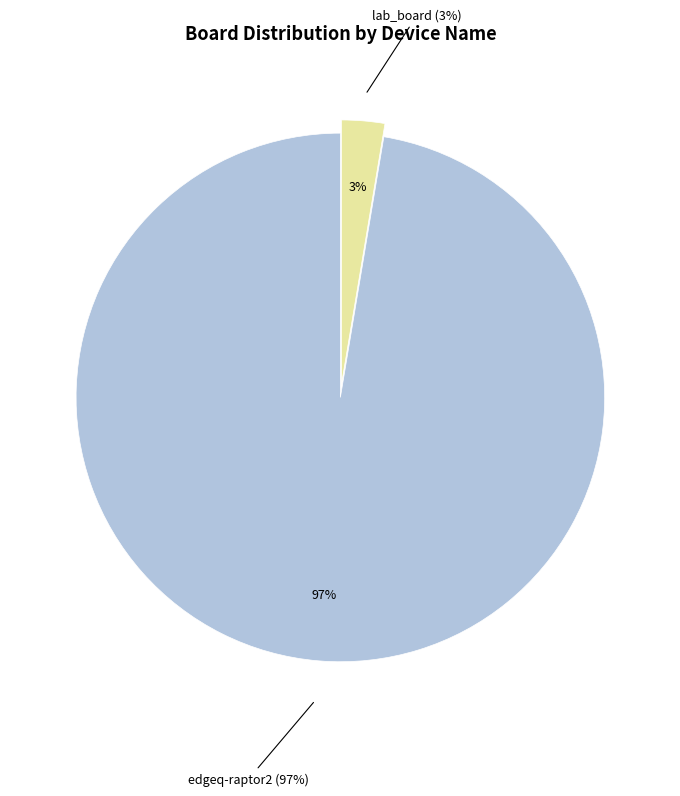

Is it true that edgeq-raptor2 is 99% of the pie?

False